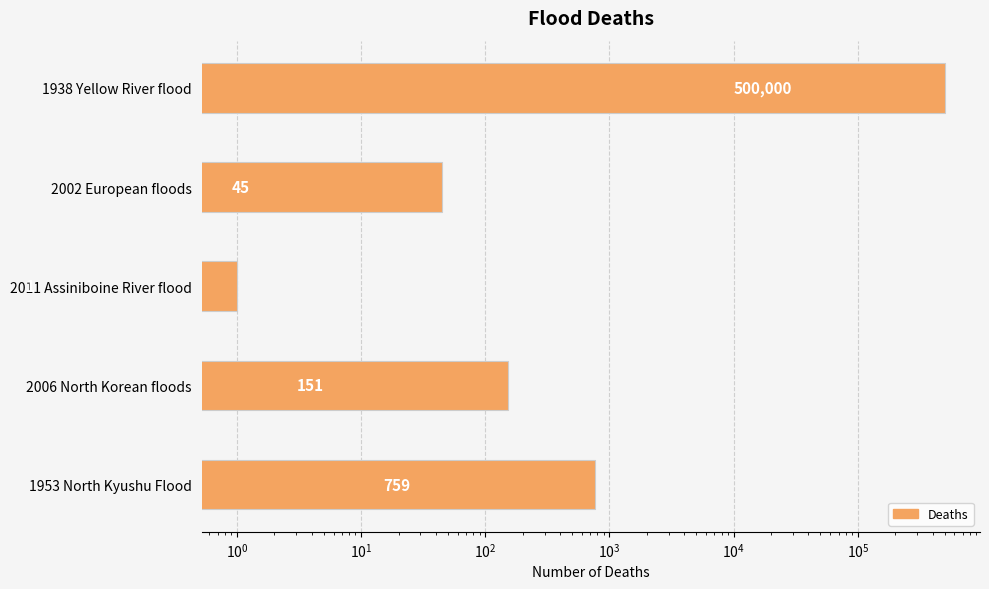

What is the sum of all values?

500956